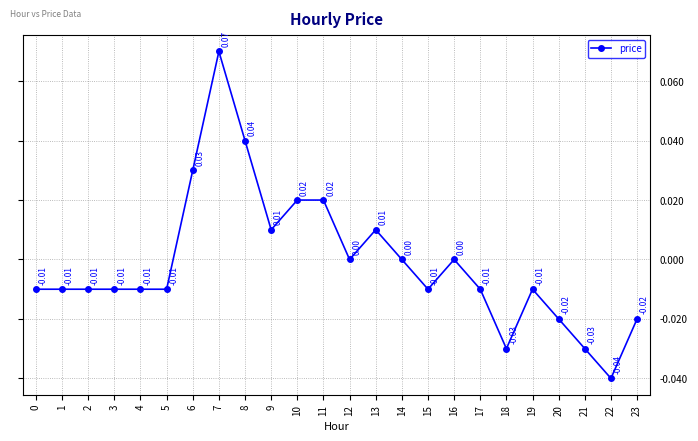

Between 9 and 23, which is larger?

9